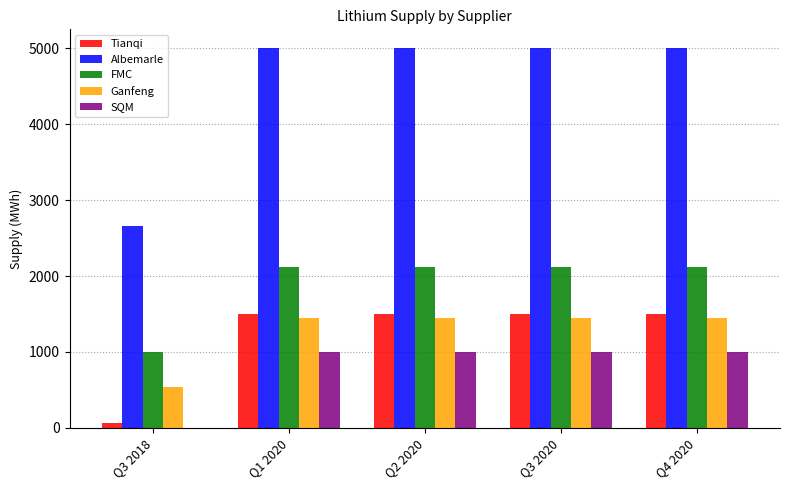

Which series has the largest total across all categories?

Albemarle